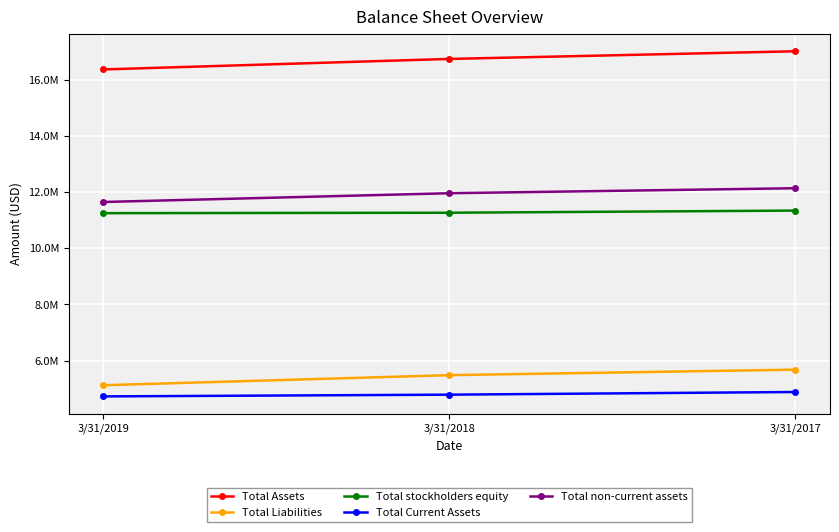

The value of Total stockholders equity at 3/31/2017 is 11344291. True or false?

True